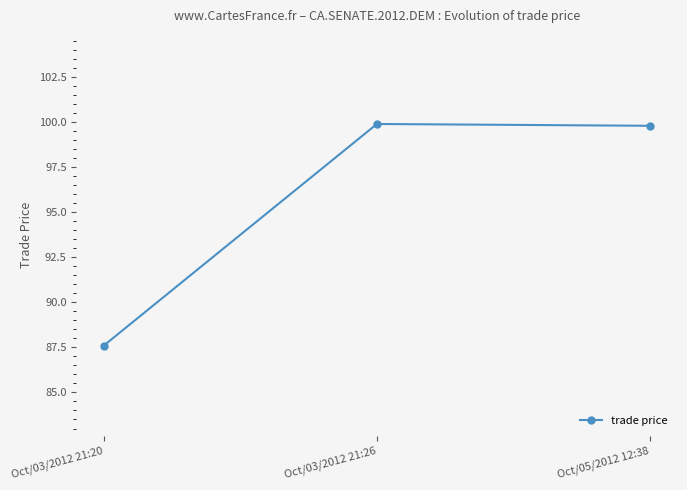

Which label corresponds to the smallest value in the chart?

Oct/03/2012 21:20